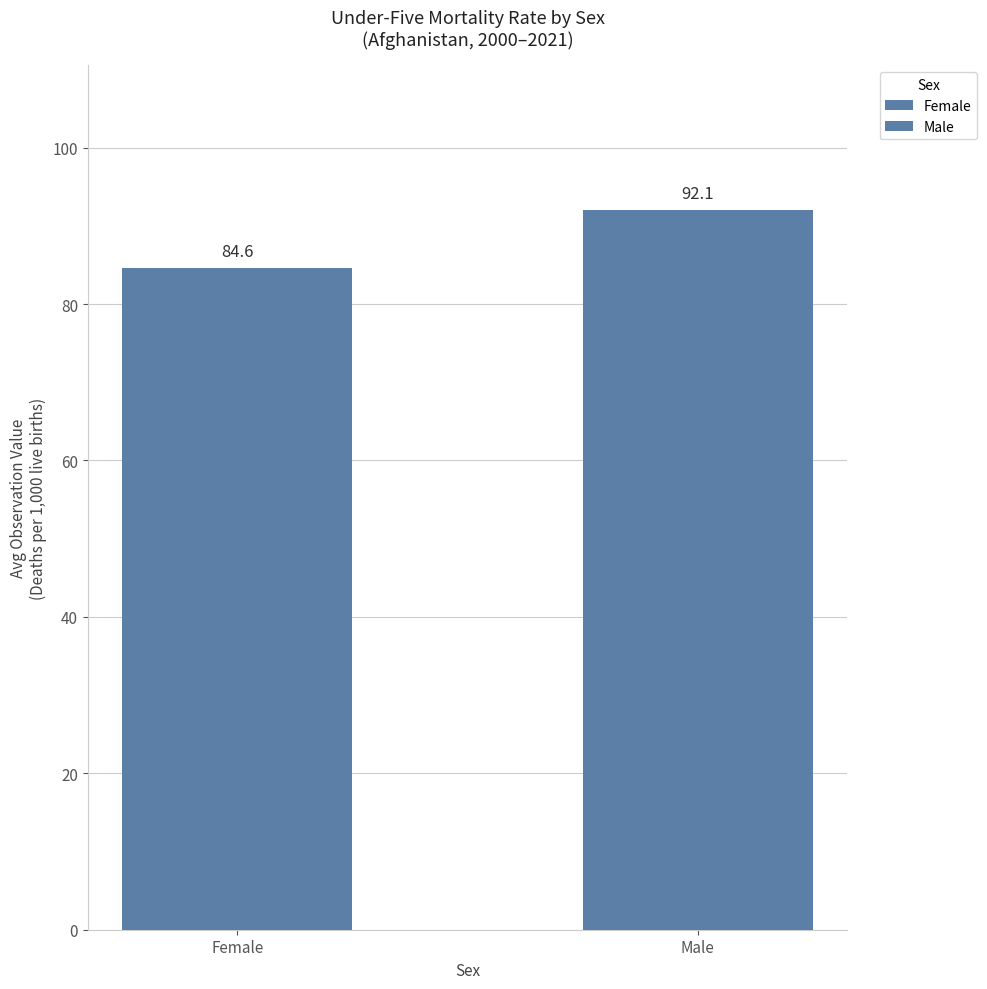

Where is the data nearest to the value 88?

Female